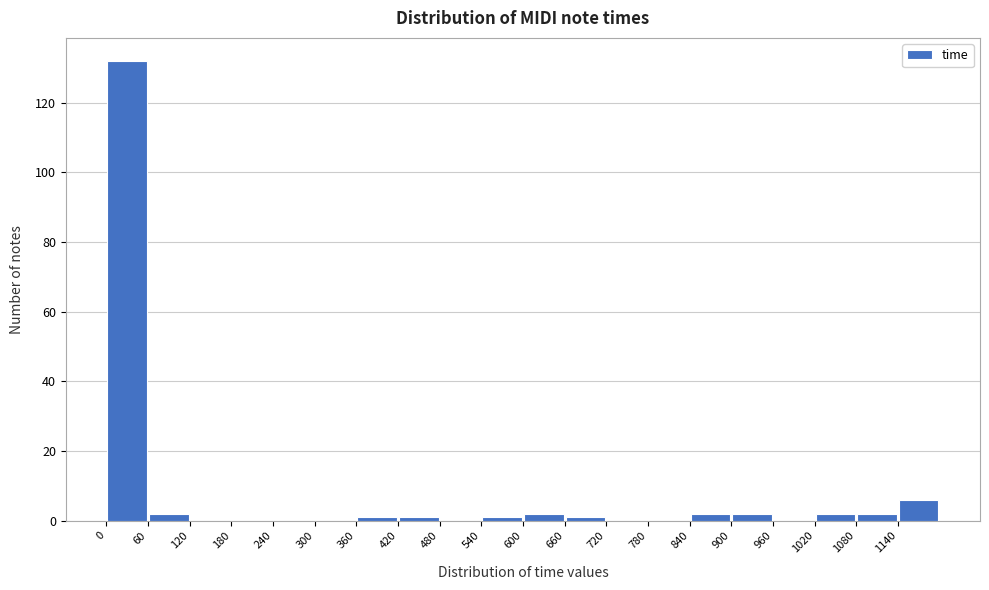

Reading left to right, list every bar in this chart as the range it spans on the x-axis followed by its height. The values are not printed on the chart, so give them approximately, as read against the axis.

0 to 60: 132
60 to 120: 2
120 to 180: 0
180 to 240: 0
240 to 300: 0
300 to 360: 0
360 to 420: under 2
420 to 480: under 2
480 to 540: 0
540 to 600: under 2
600 to 660: 2
660 to 720: under 2
720 to 780: 0
780 to 840: 0
840 to 900: 2
900 to 960: 2
960 to 1020: 0
1020 to 1080: 2
1080 to 1140: 2
1140 to 1200: 6